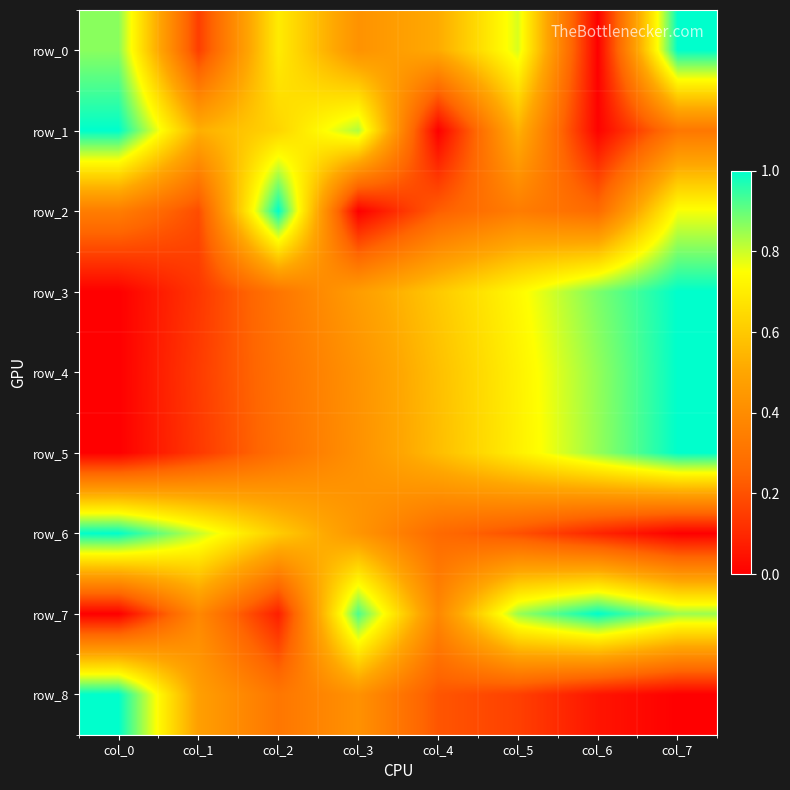

What is the sum of all row_8 values?

2.6